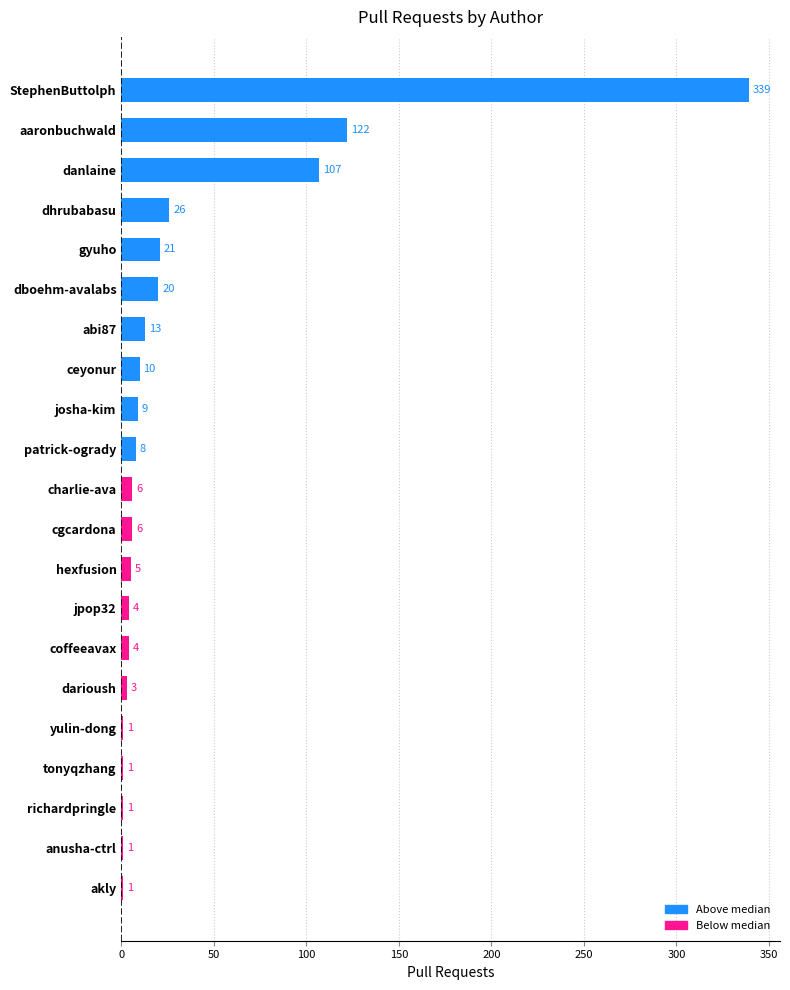

The chart shows a value of 94 at StephenButtolph. True or false?

False